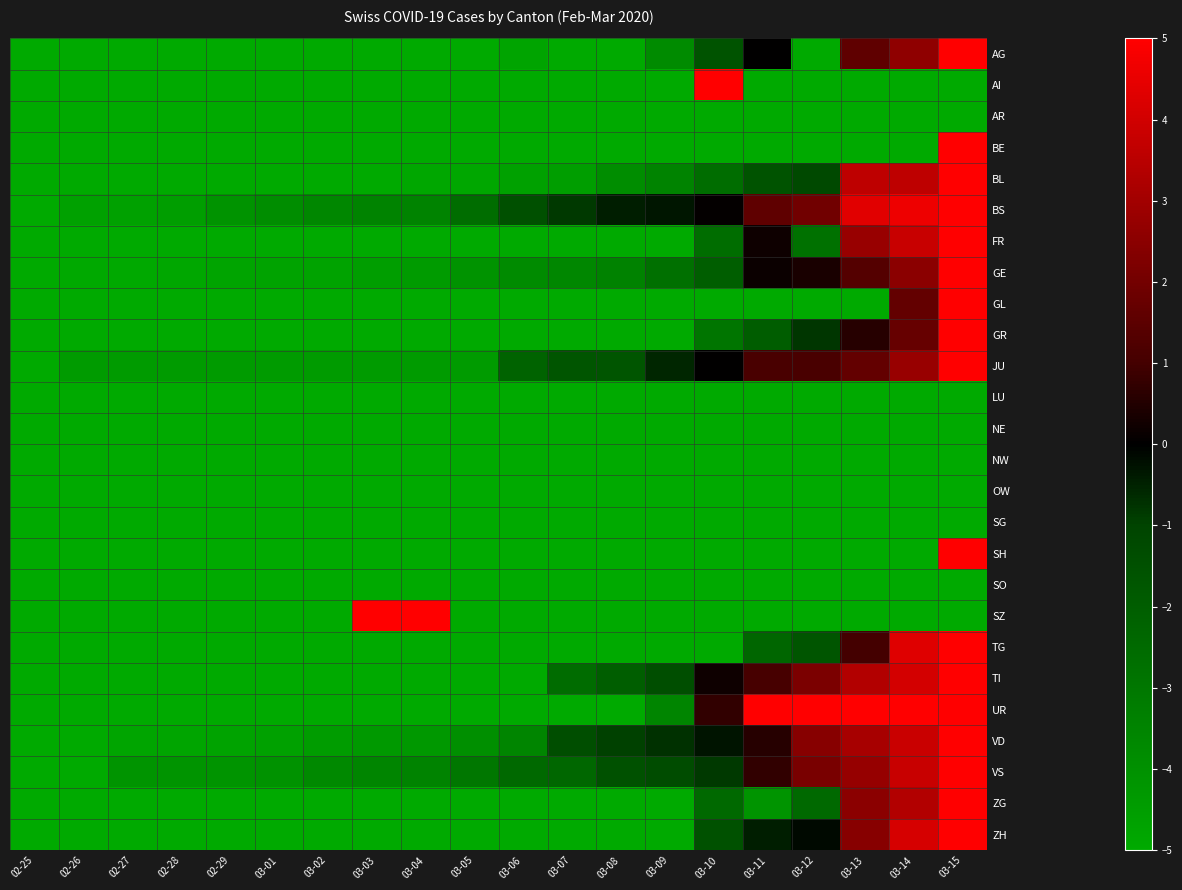

What is the spread (max minus min) of values at 03-12?

10.0